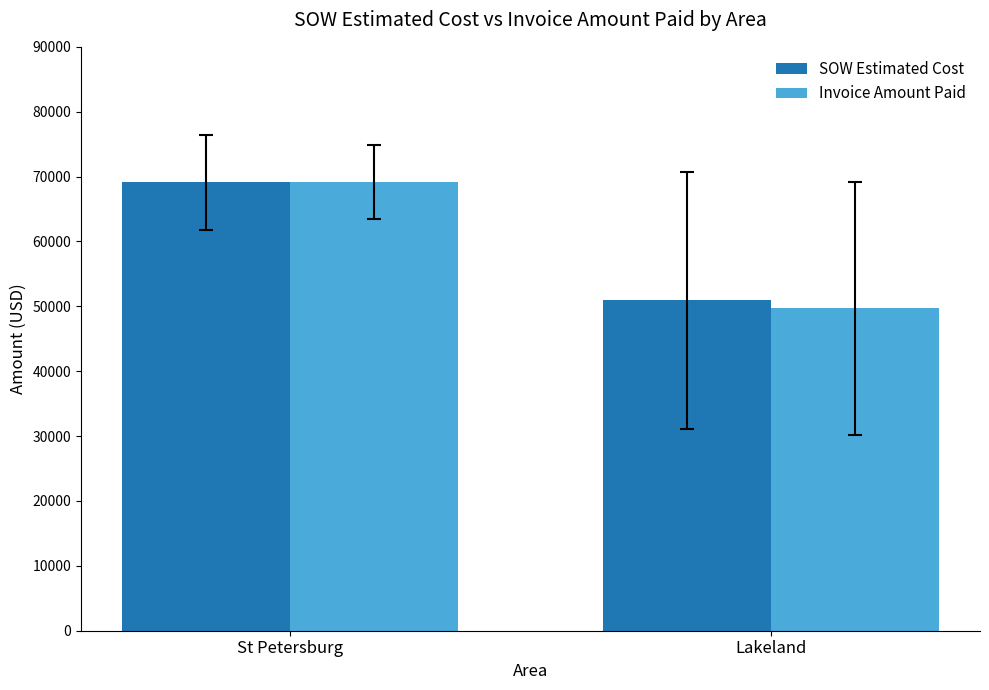

At which label does Invoice Amount Paid reach its minimum?

Lakeland